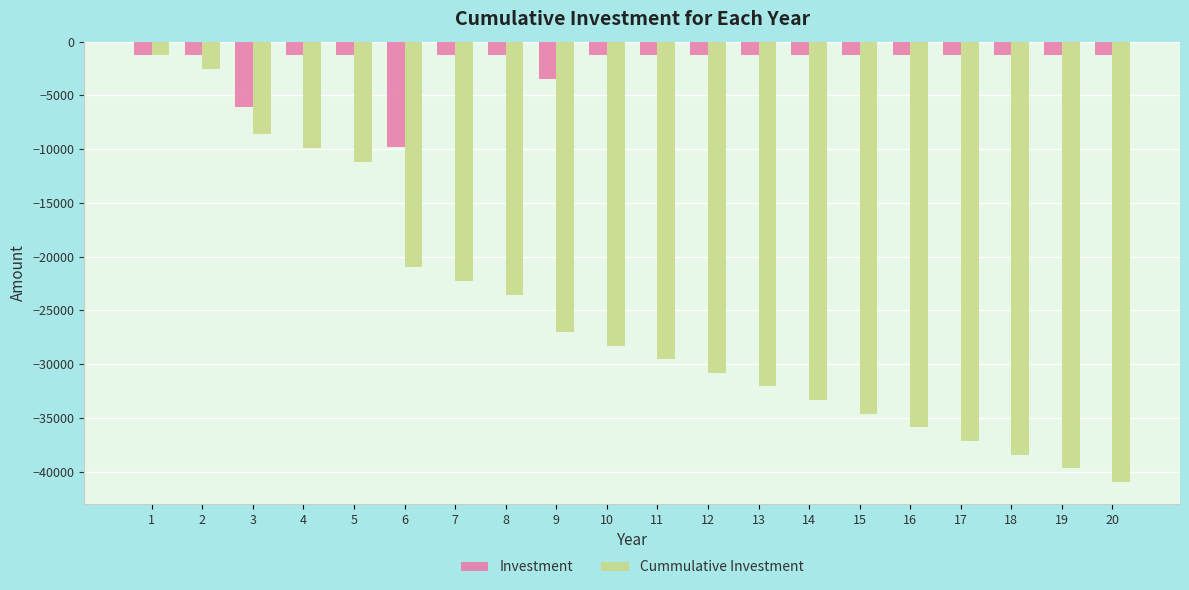

The Cummulative Investment series shows -37147.7 at 17. True or false?

True